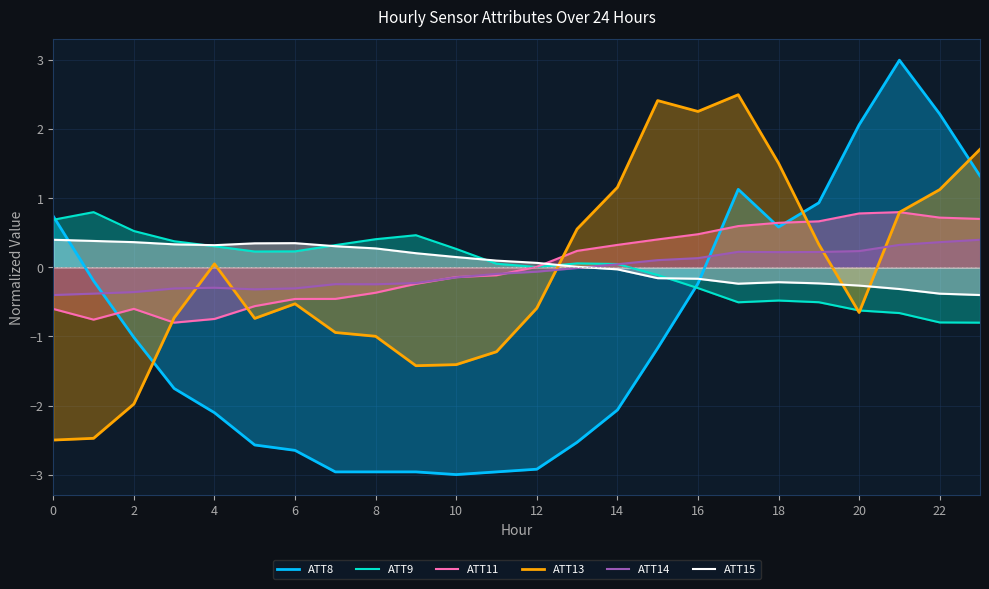

The ATT13 series shows 0.6 at 18. True or false?

False